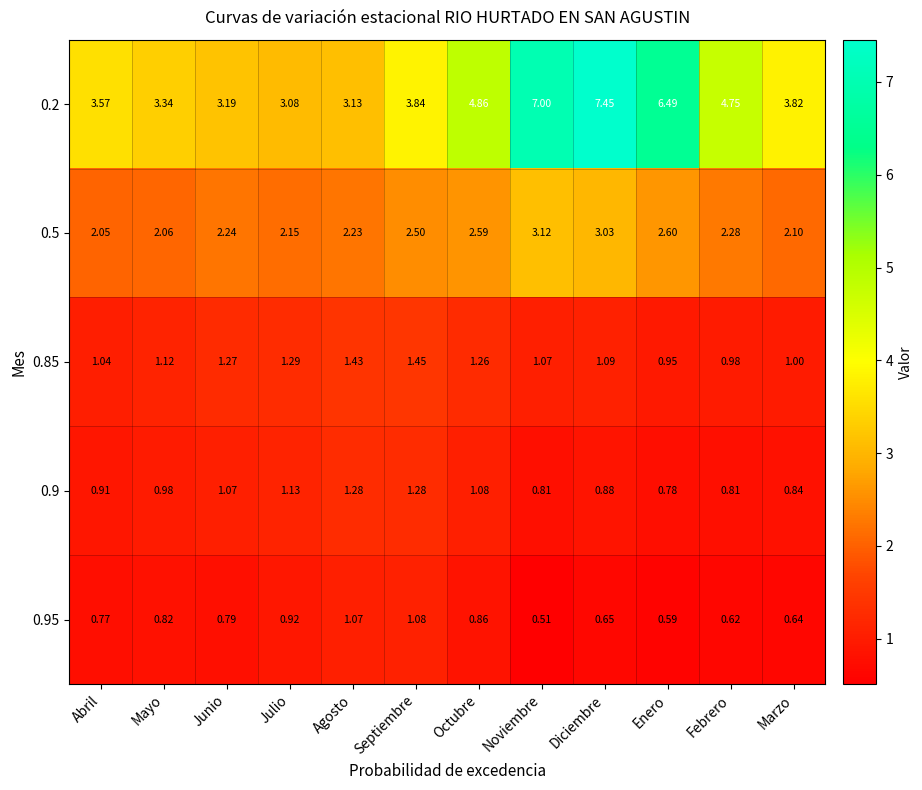

At which label does 0.9 reach its minimum?

Enero